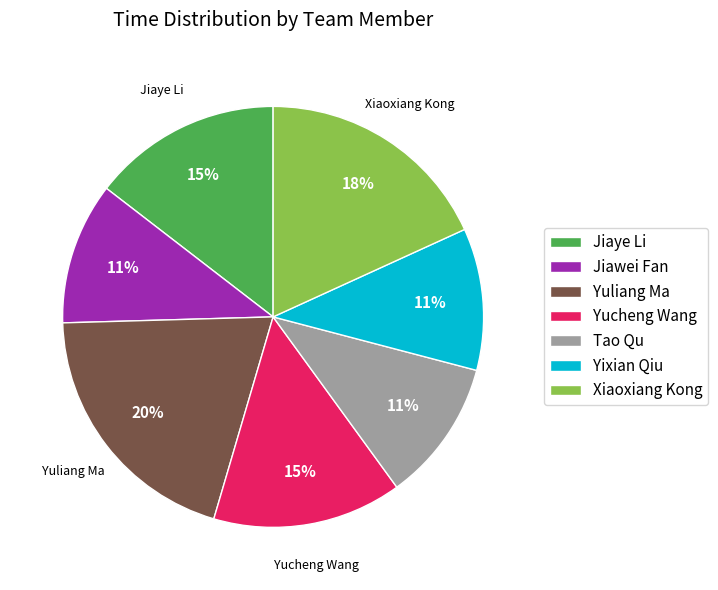

To the nearest percent, what percentage of the pie is Yucheng Wang?

15%